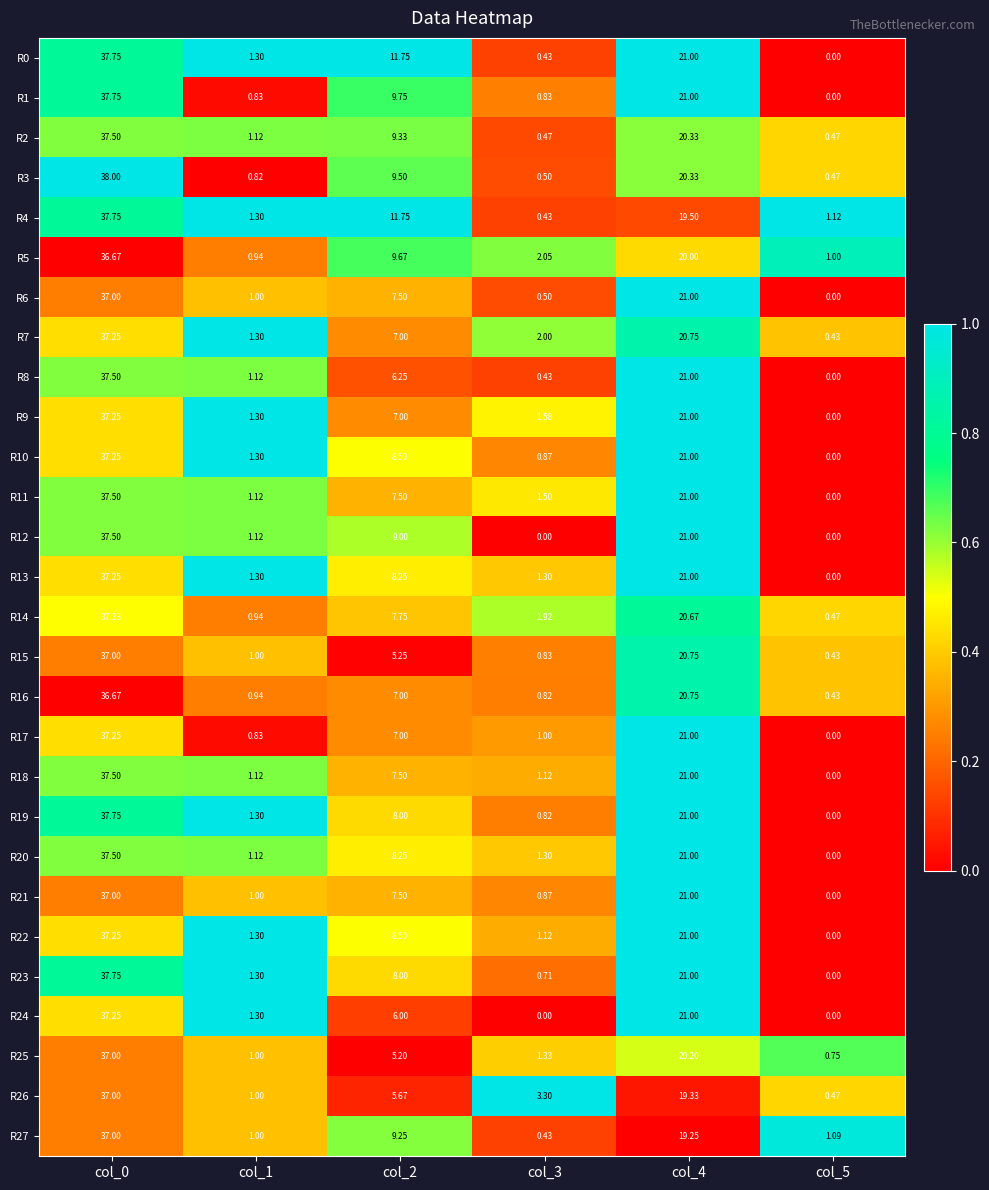

Which label corresponds to the largest value in the chart?

col_0